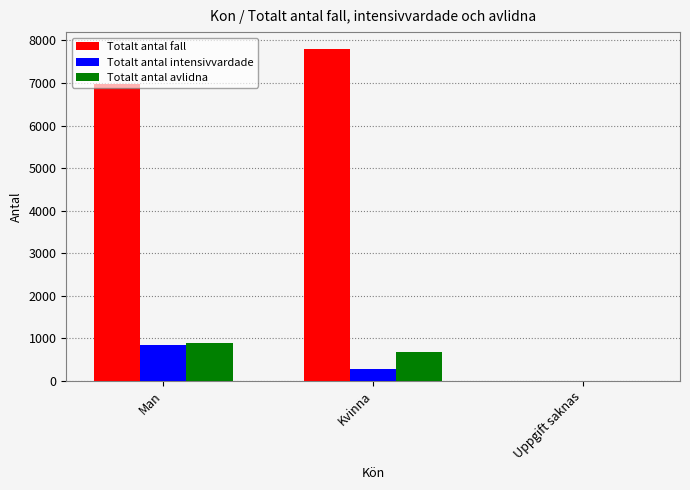

Which label corresponds to the largest value in the chart?

Kvinna